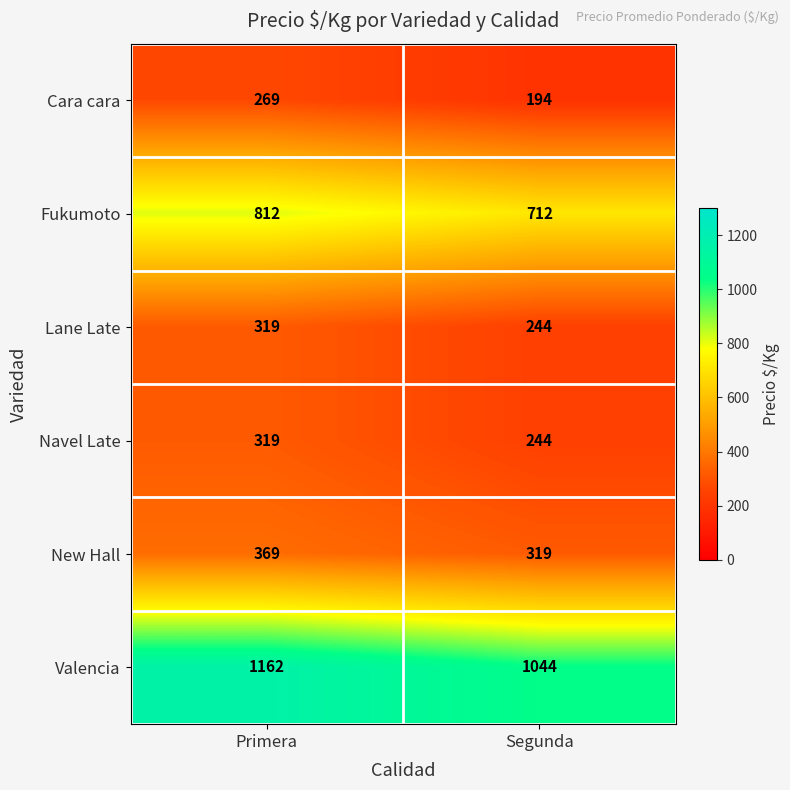

What is the average value of the Fukumoto series?

762